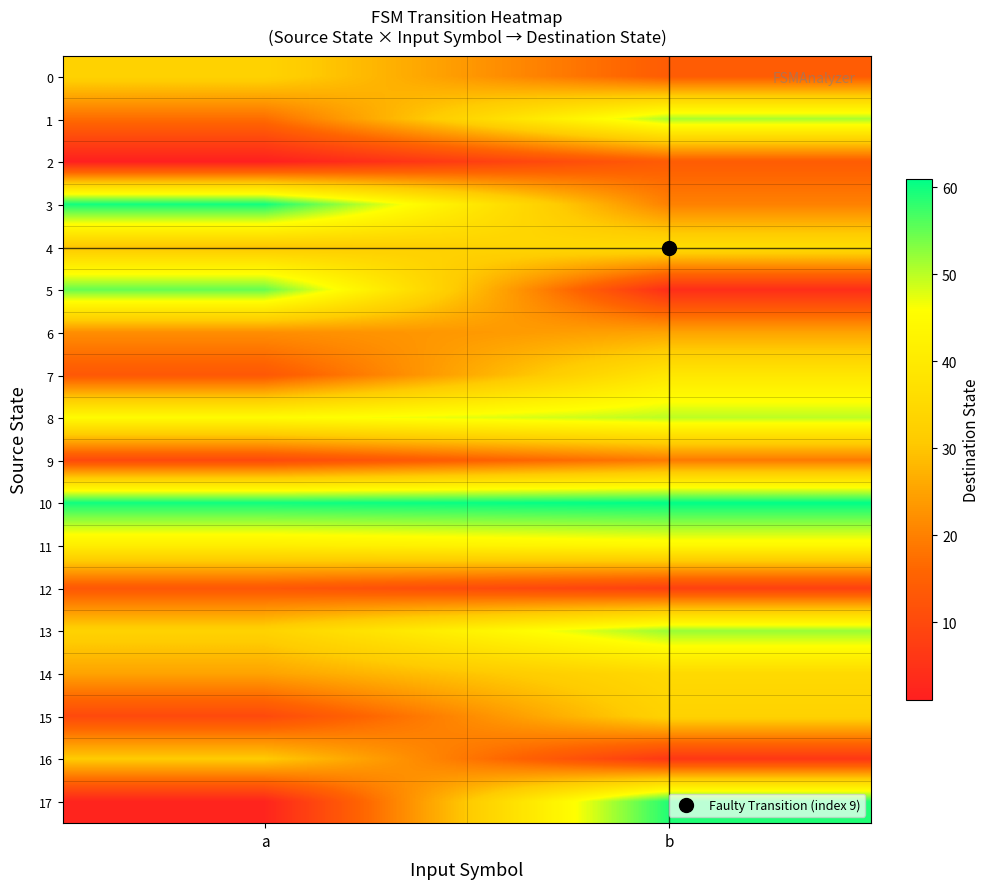

At which category is the sum across all series the highest?

b